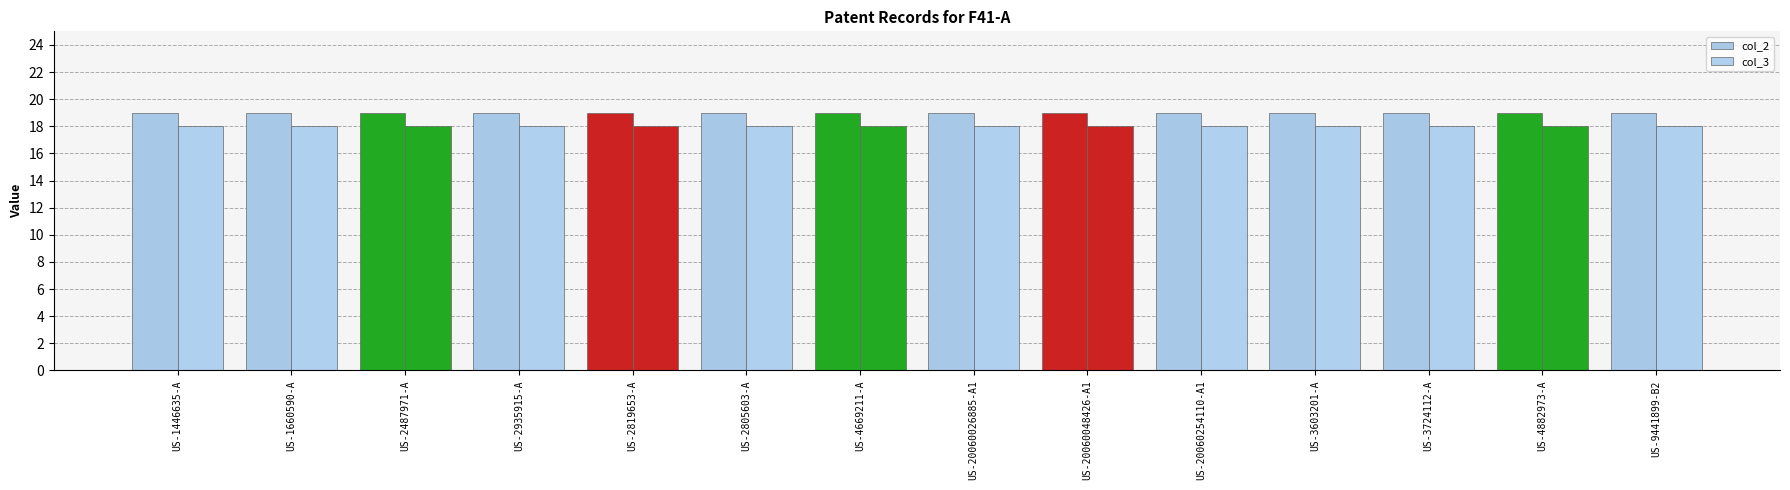

Reading left to right, what are all the values shown in this chart?

col_2: 19	19	19	19	19	19	19	19	19	19	19	19	19	19
col_3: 18	18	18	18	18	18	18	18	18	18	18	18	18	18